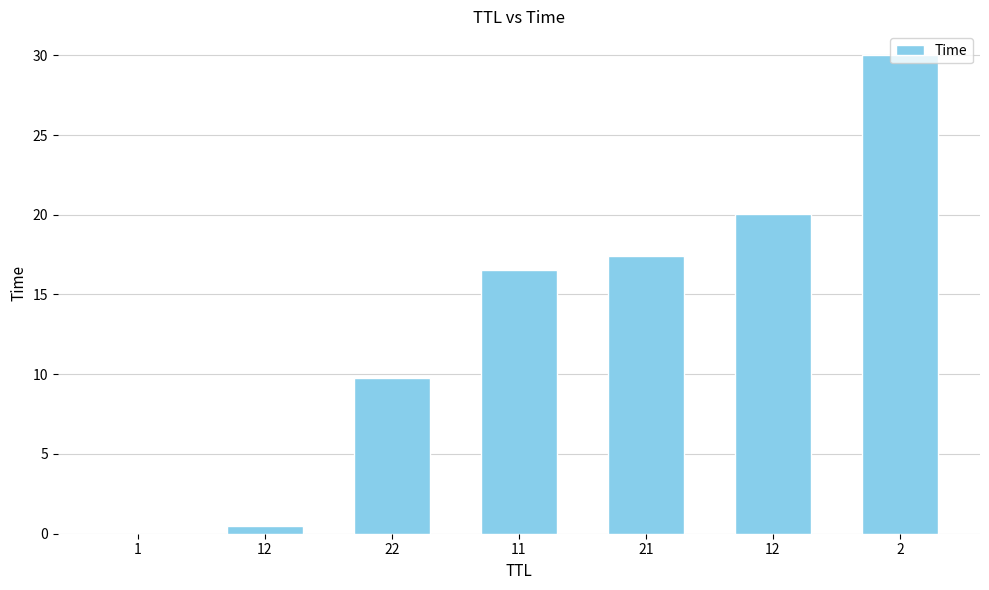

How many categories are shown in the chart?

7